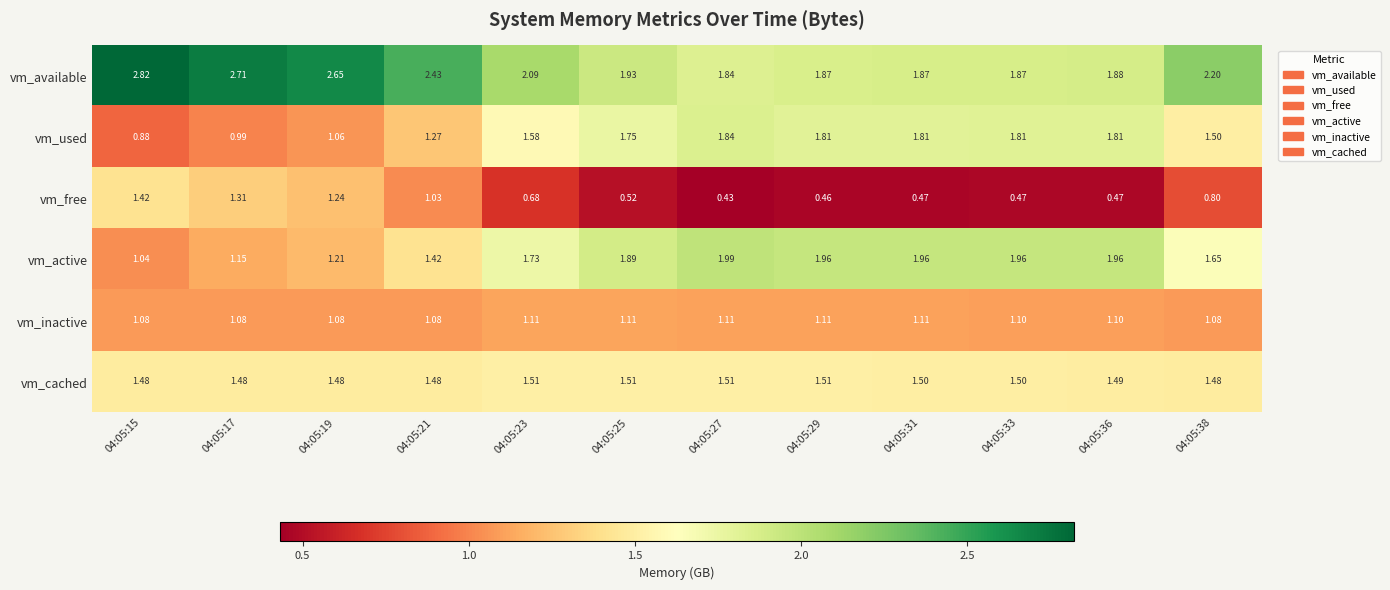

Rank the series at 04:05:31 from lowest to highest value.

vm_free, vm_inactive, vm_cached, vm_used, vm_available, vm_active